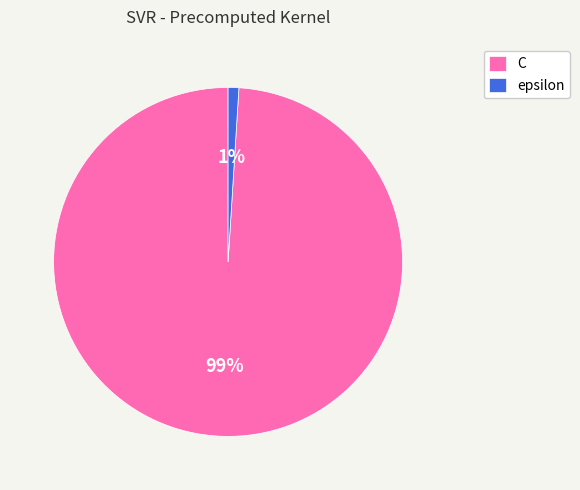

To the nearest percent, what is the difference between the epsilon and C slice percentages?

98%